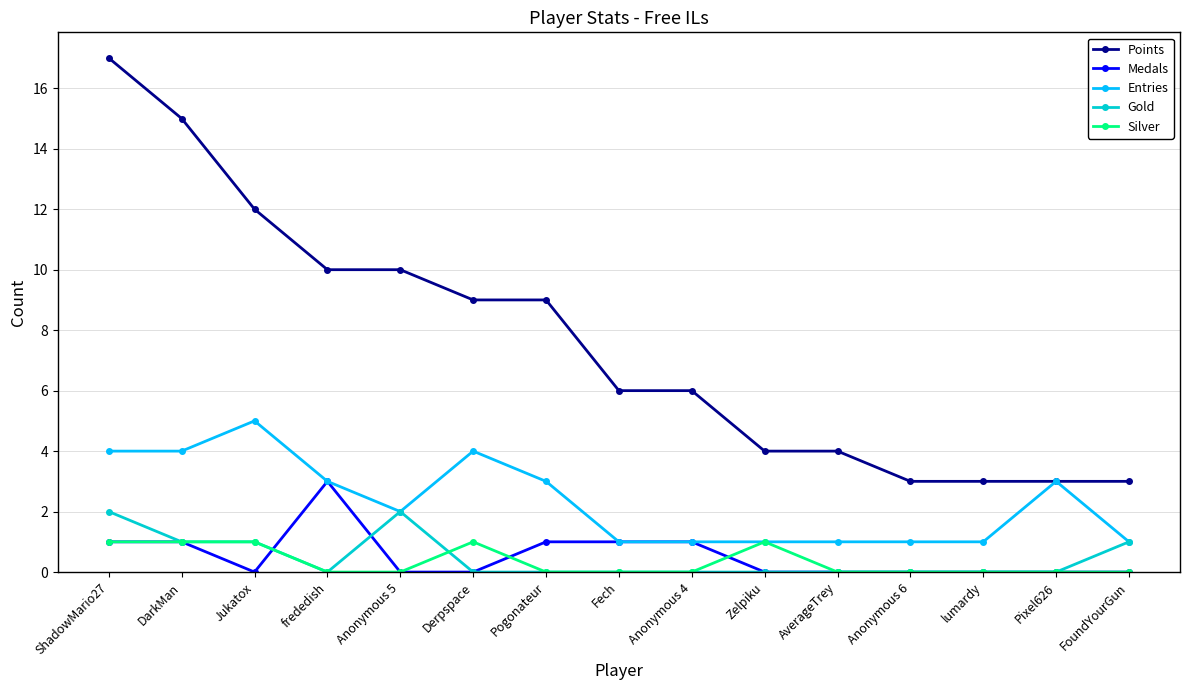

Reading right to left, extract all data points from this chart.

Points: FoundYourGun=3	Pixel626=3	lumardy=3	Anonymous 6=3	AverageTrey=4	Zelpiku=4	Anonymous 4=6	Fech=6	Pogonateur=9	Derpspace=9	Anonymous 5=10	frededish=10	Jukatox=12	DarkMan=15	ShadowMario27=17
Medals: FoundYourGun=0	Pixel626=0	lumardy=0	Anonymous 6=0	AverageTrey=0	Zelpiku=0	Anonymous 4=1	Fech=1	Pogonateur=1	Derpspace=0	Anonymous 5=0	frededish=3	Jukatox=0	DarkMan=1	ShadowMario27=1
Entries: FoundYourGun=1	Pixel626=3	lumardy=1	Anonymous 6=1	AverageTrey=1	Zelpiku=1	Anonymous 4=1	Fech=1	Pogonateur=3	Derpspace=4	Anonymous 5=2	frededish=3	Jukatox=5	DarkMan=4	ShadowMario27=4
Gold: FoundYourGun=1	Pixel626=0	lumardy=0	Anonymous 6=0	AverageTrey=0	Zelpiku=0	Anonymous 4=0	Fech=0	Pogonateur=0	Derpspace=0	Anonymous 5=2	frededish=0	Jukatox=1	DarkMan=1	ShadowMario27=2
Silver: FoundYourGun=0	Pixel626=0	lumardy=0	Anonymous 6=0	AverageTrey=0	Zelpiku=1	Anonymous 4=0	Fech=0	Pogonateur=0	Derpspace=1	Anonymous 5=0	frededish=0	Jukatox=1	DarkMan=1	ShadowMario27=1